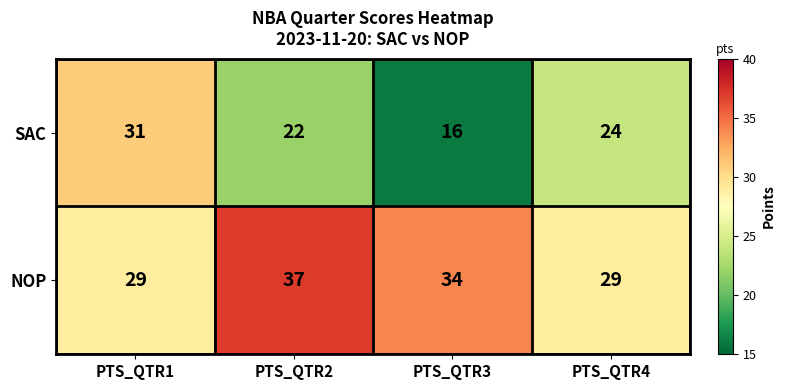

Reading left to right, what are all the values shown in this chart?

SAC: 31	22	16	24
NOP: 29	37	34	29